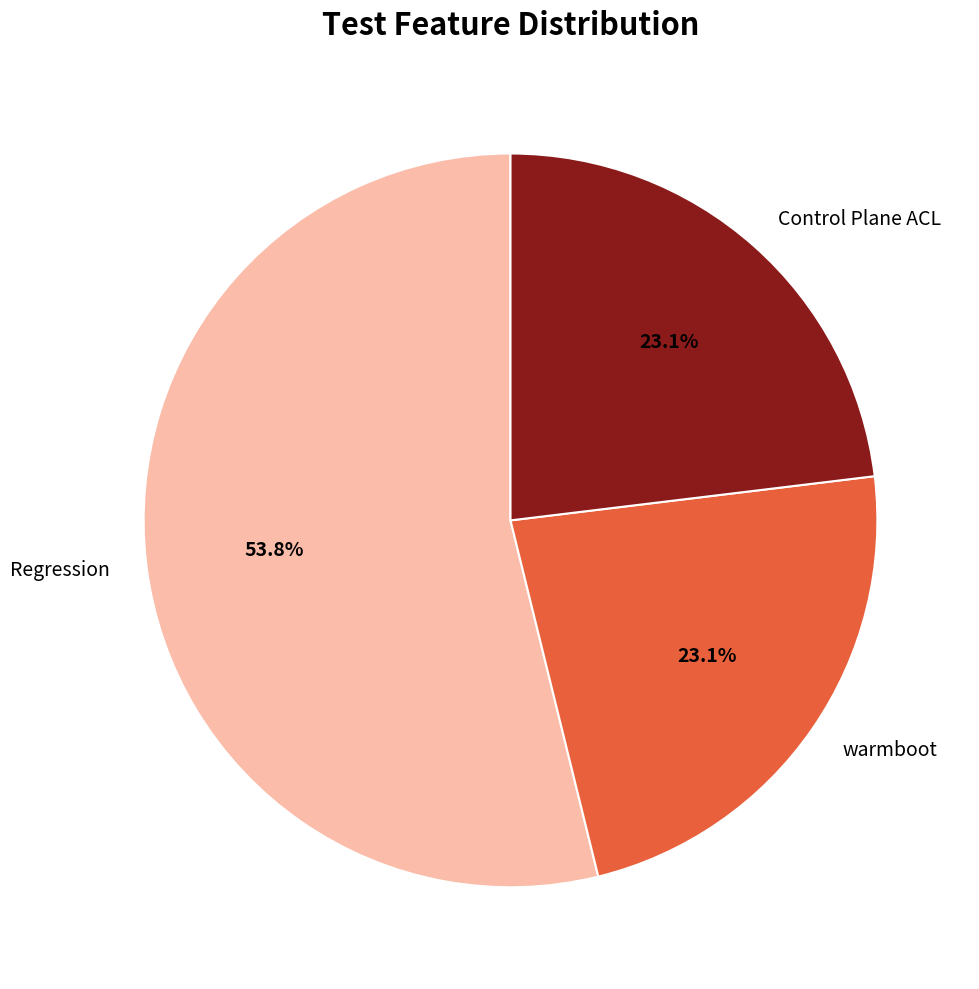

What portion of the pie excludes Control Plane ACL?

76.9%